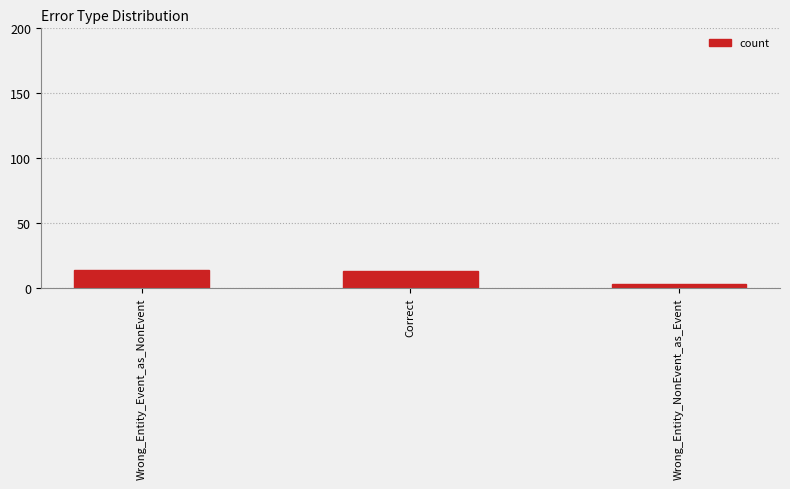

What is the label of the 3rd bar from the right?

Wrong_Entity_Event_as_NonEvent